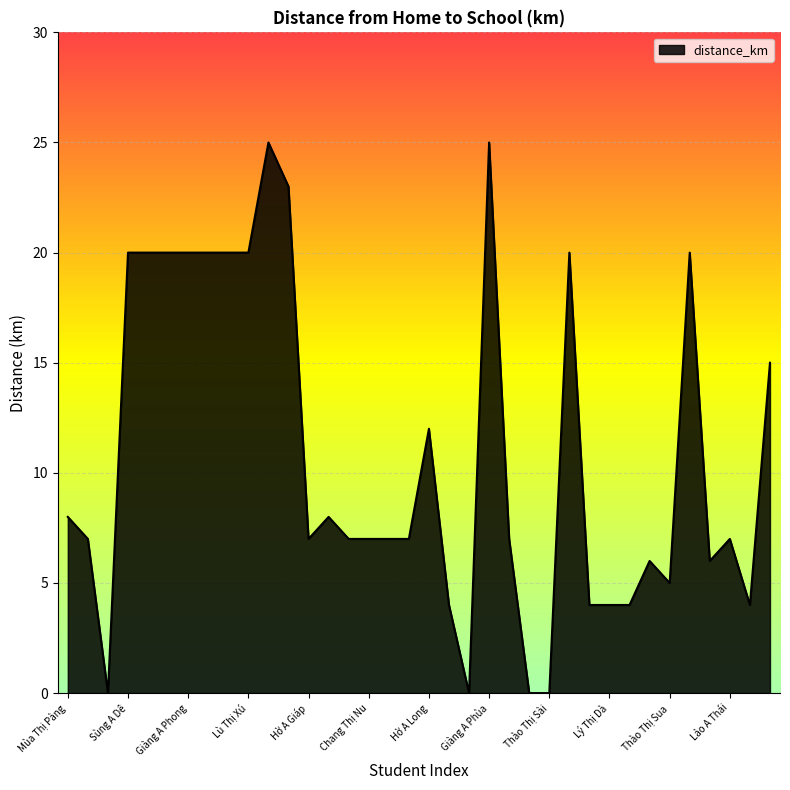

What is the maximum value shown in the chart?

25